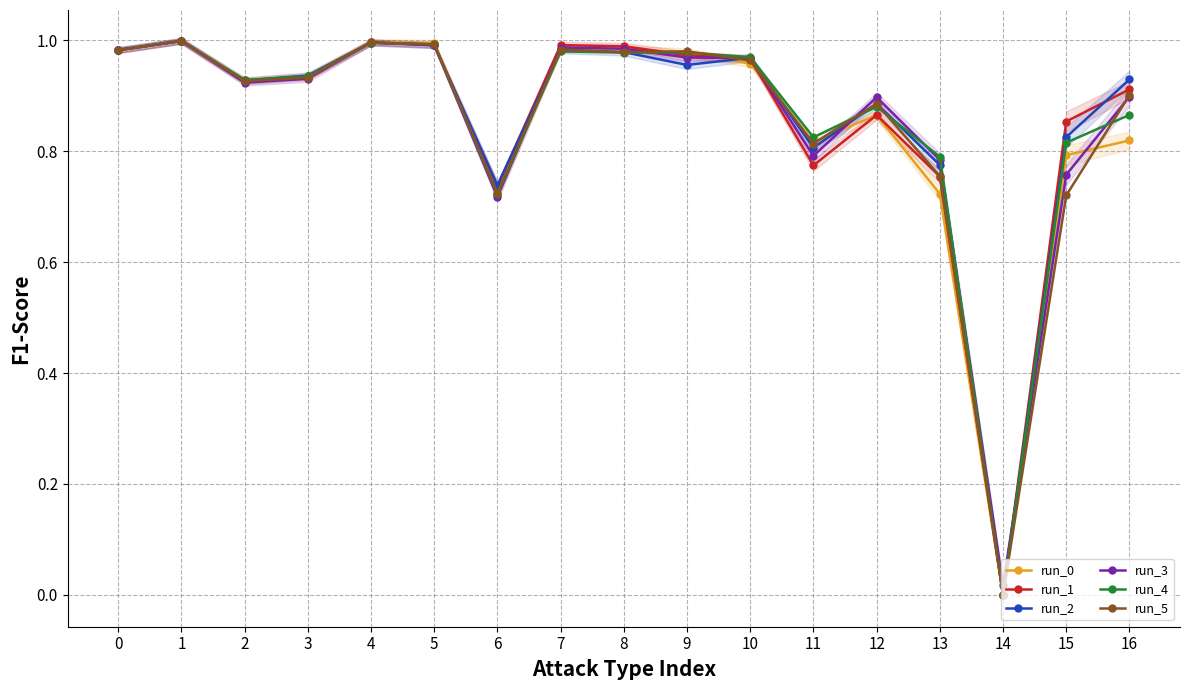

Count the number of categories in the chart.

17